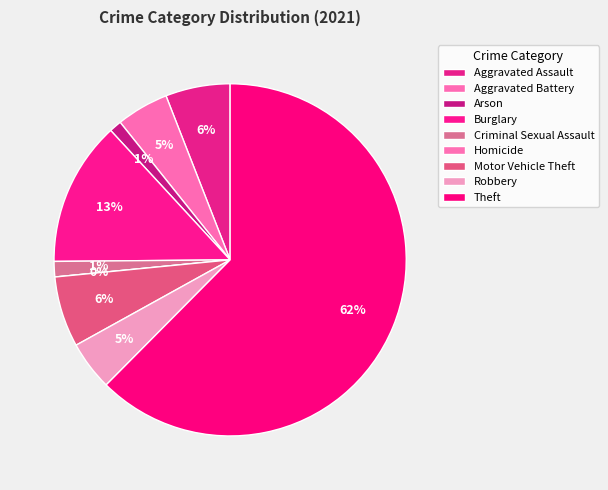

To the nearest percent, what is the difference between the largest and smallest slice percentages?

62%